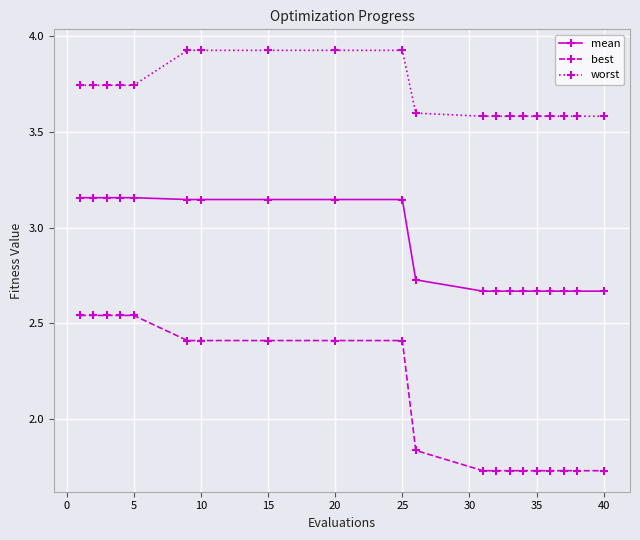

At how many categories does at least one series exceed 1?

20